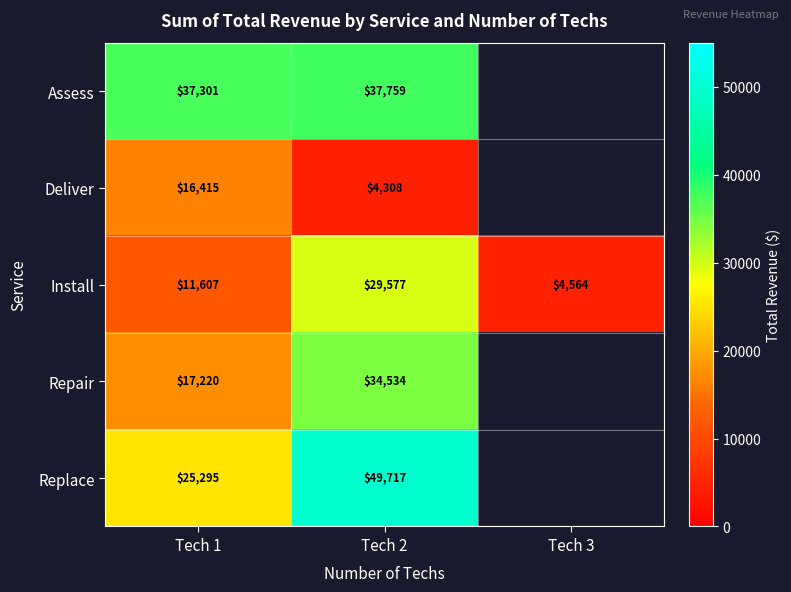

List the labels in order of Install value, largest first.

Tech 2, Tech 1, Tech 3